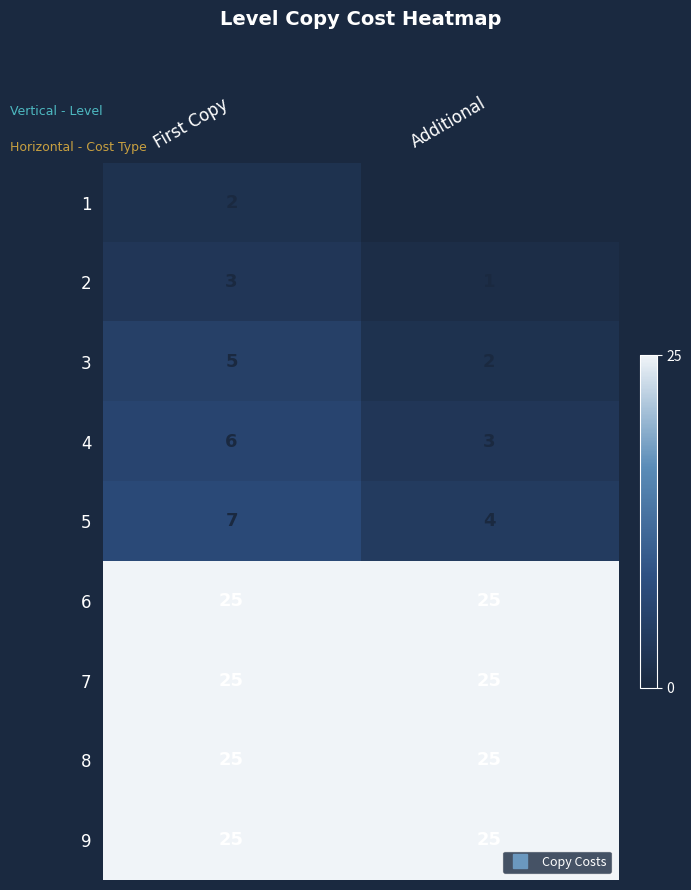

What is the maximum value for 3?

5